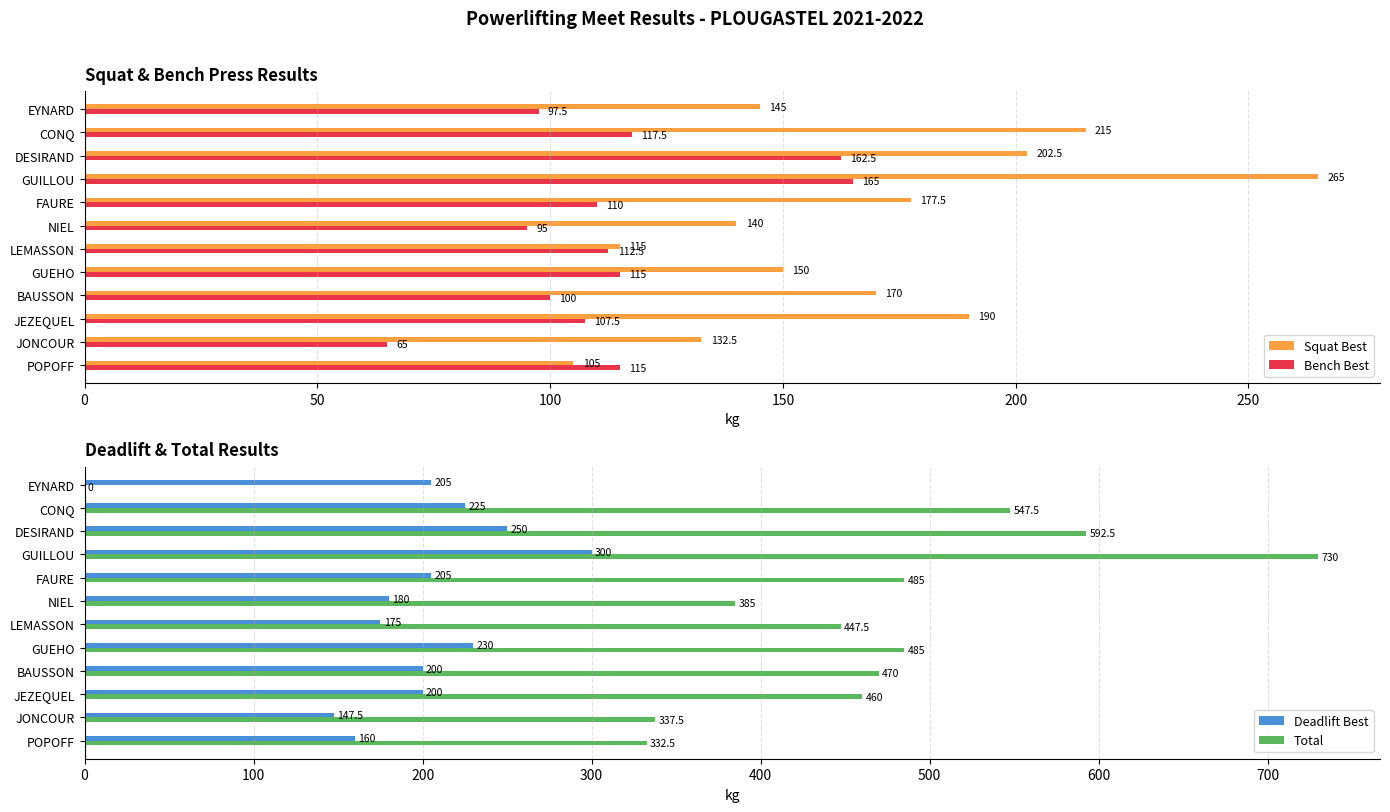

The value of Squat Best at CONQ is 215.0. True or false?

True